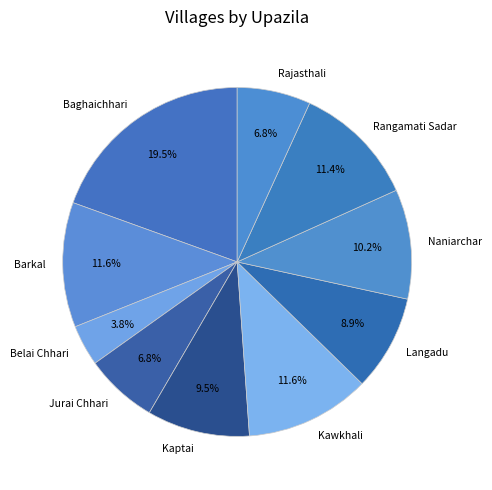

Combined, what portion of the pie is Jurai Chhari and Rangamati Sadar?

18.2%